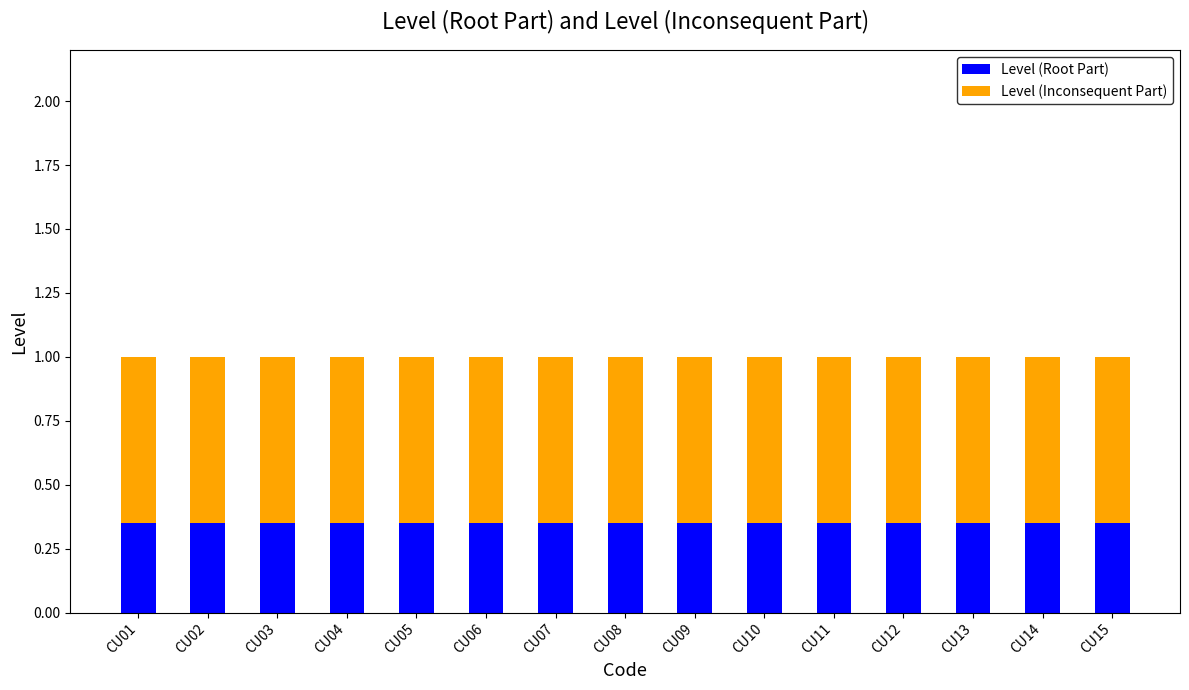

What is the total value across all series at CU11?

1.0